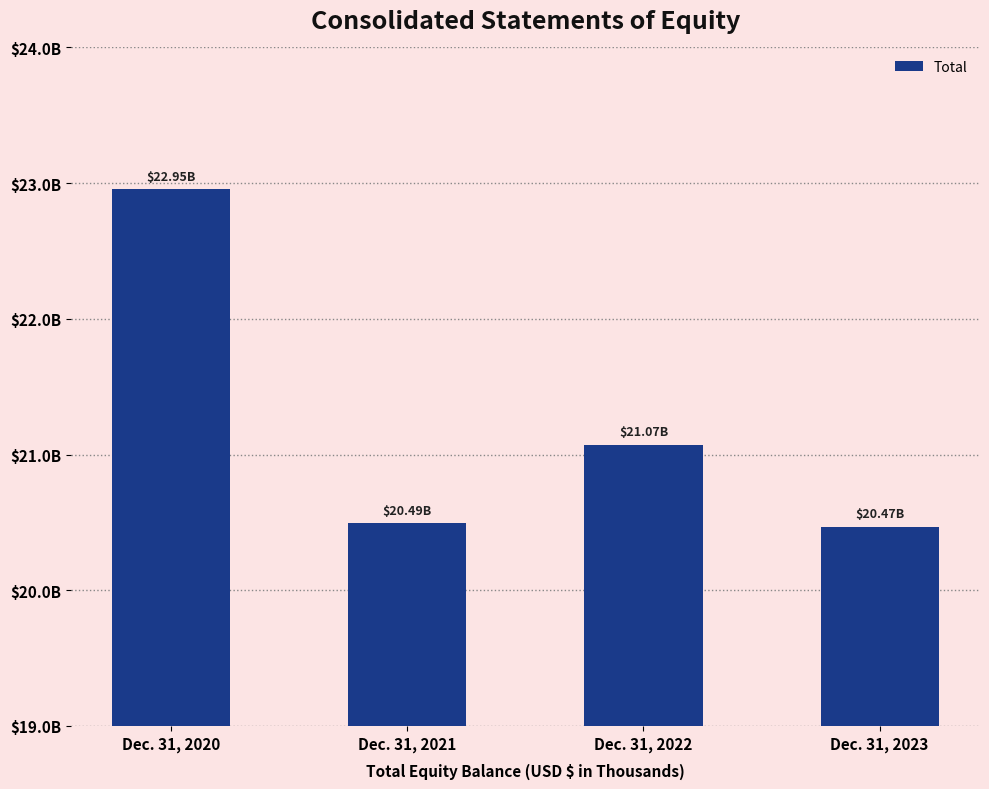

Reading right to left, extract all data points from this chart.

20467400	21072300	20492700	22954100